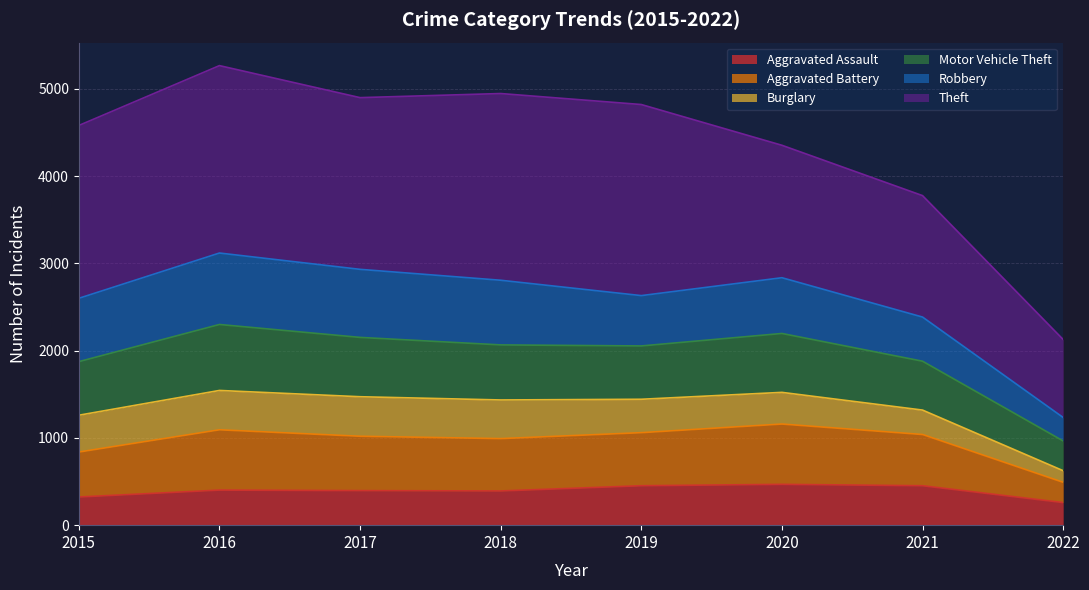

At which category is the sum across all series the highest?

2016